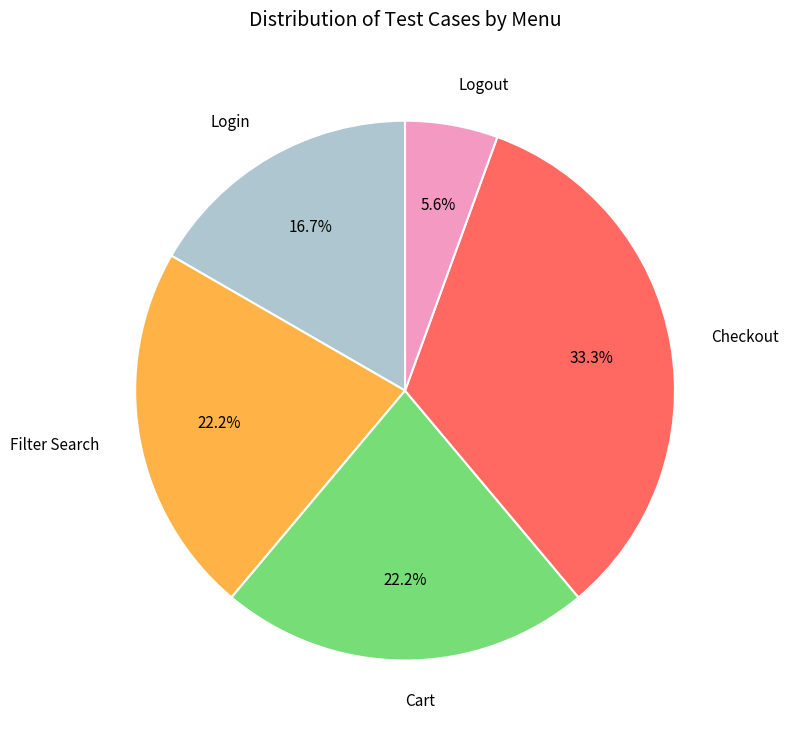

What is the smallest slice in the pie chart?

Logout